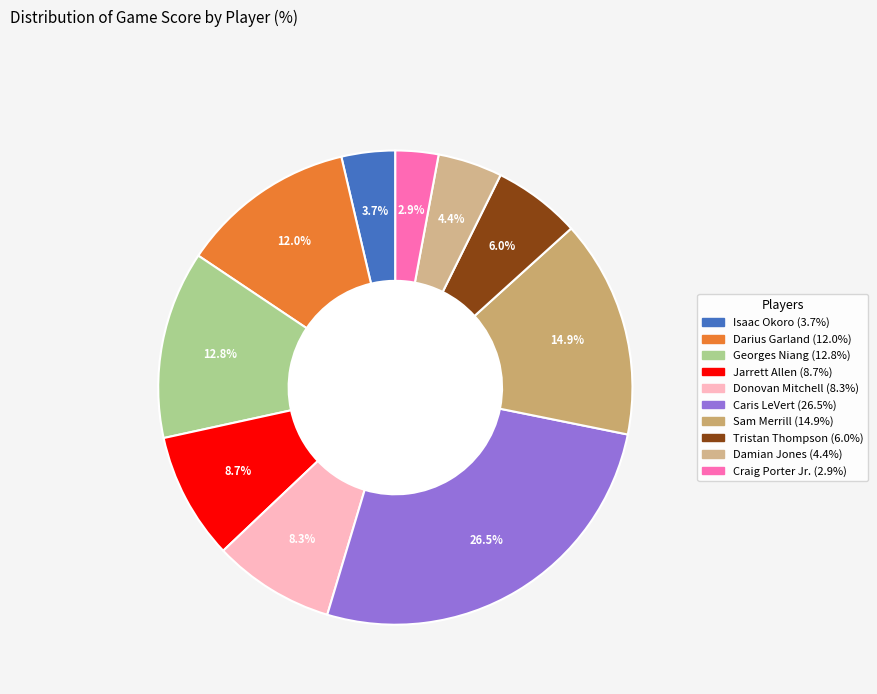

Rank the categories by value from highest to lowest.

Caris LeVert, Sam Merrill, Georges Niang, Darius Garland, Jarrett Allen, Donovan Mitchell, Tristan Thompson, Damian Jones, Isaac Okoro, Craig Porter Jr.